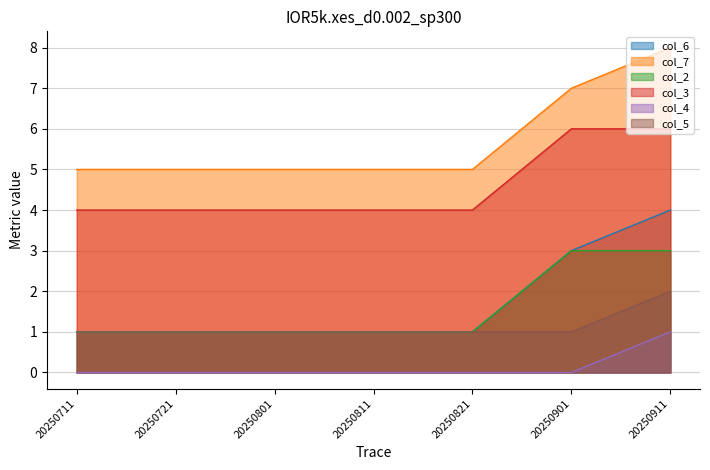

What is the difference between the maximum and second lowest values in the col_4 series?

1